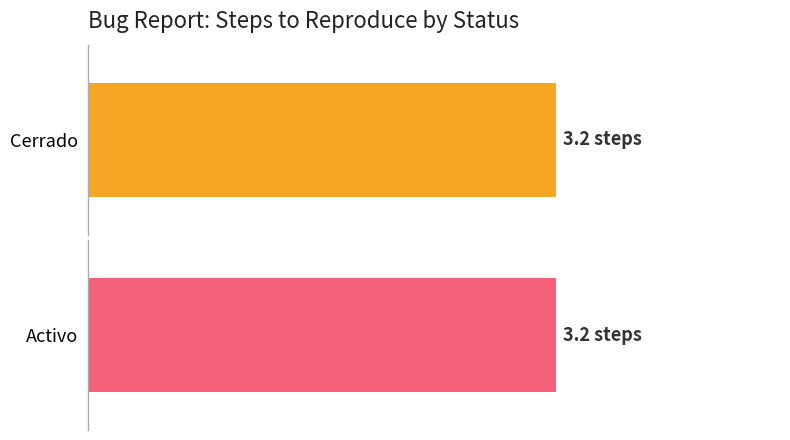

Which series has the largest total across all categories?

Cerrado